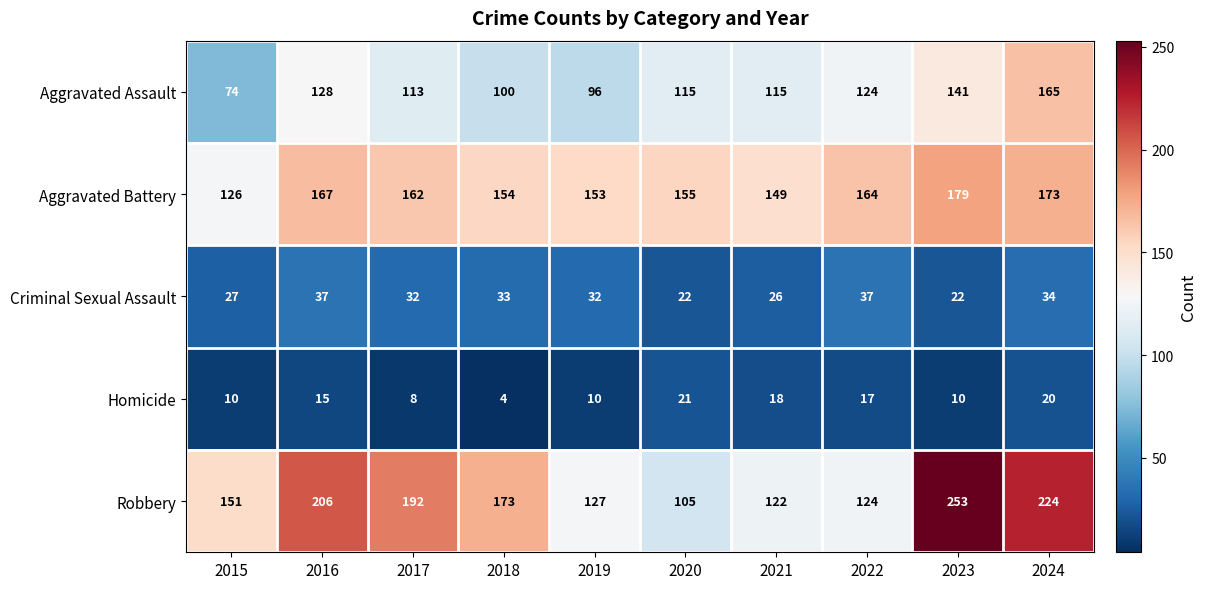

Read the Aggravated Assault value at 2016.

128